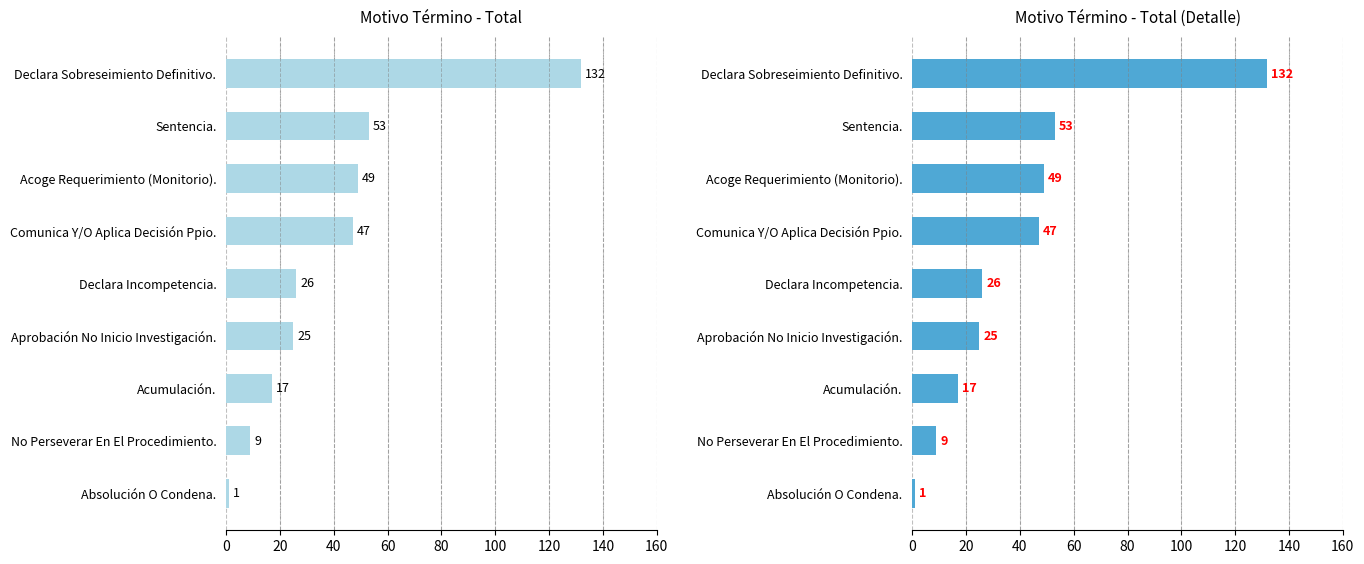

Reading right to left, what are all the values shown in this chart?

132	53	49	47	26	25	17	9	1